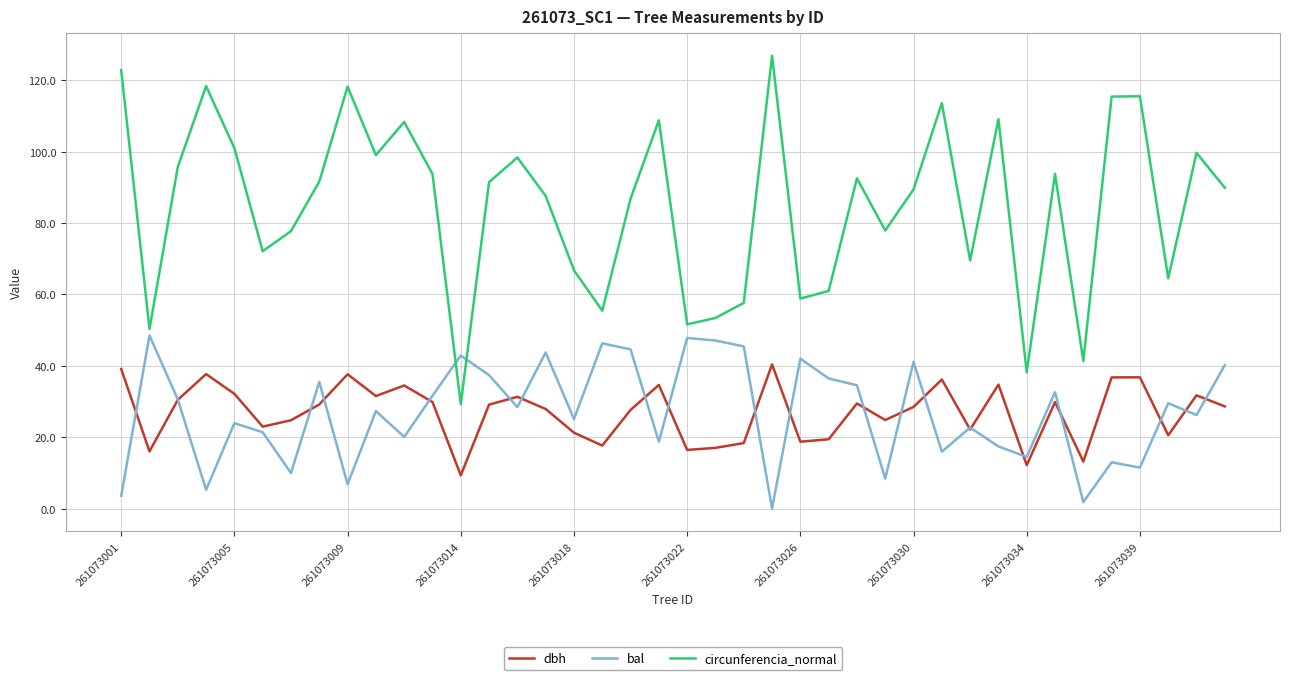

Which series has the largest total across all categories?

circunferencia_normal